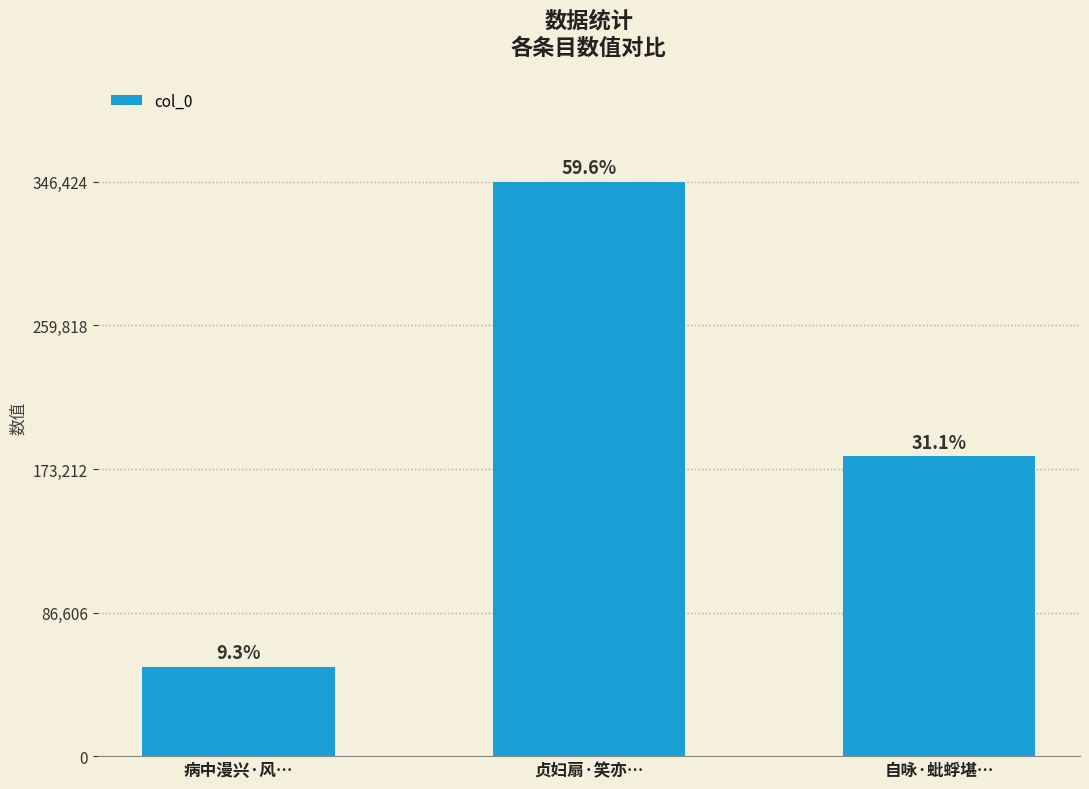

Count the values in the range 53952 to 346424.

3